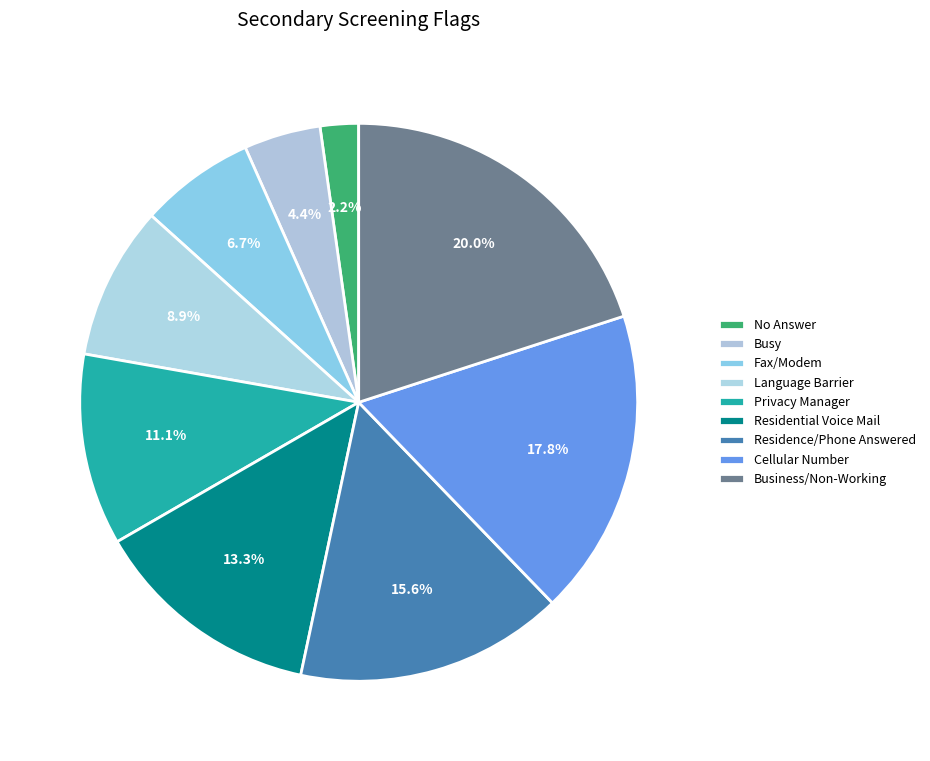

Is the sum of Residential Voice Mail and Residence/Phone Answered greater than half?

No